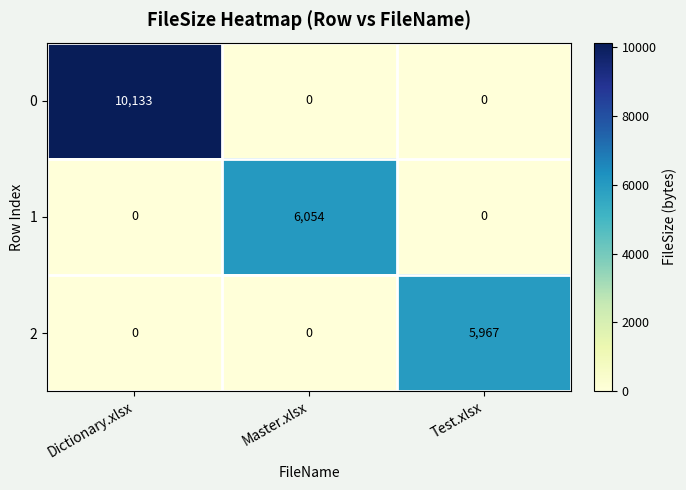

At which label does 1 reach its peak?

Master.xlsx